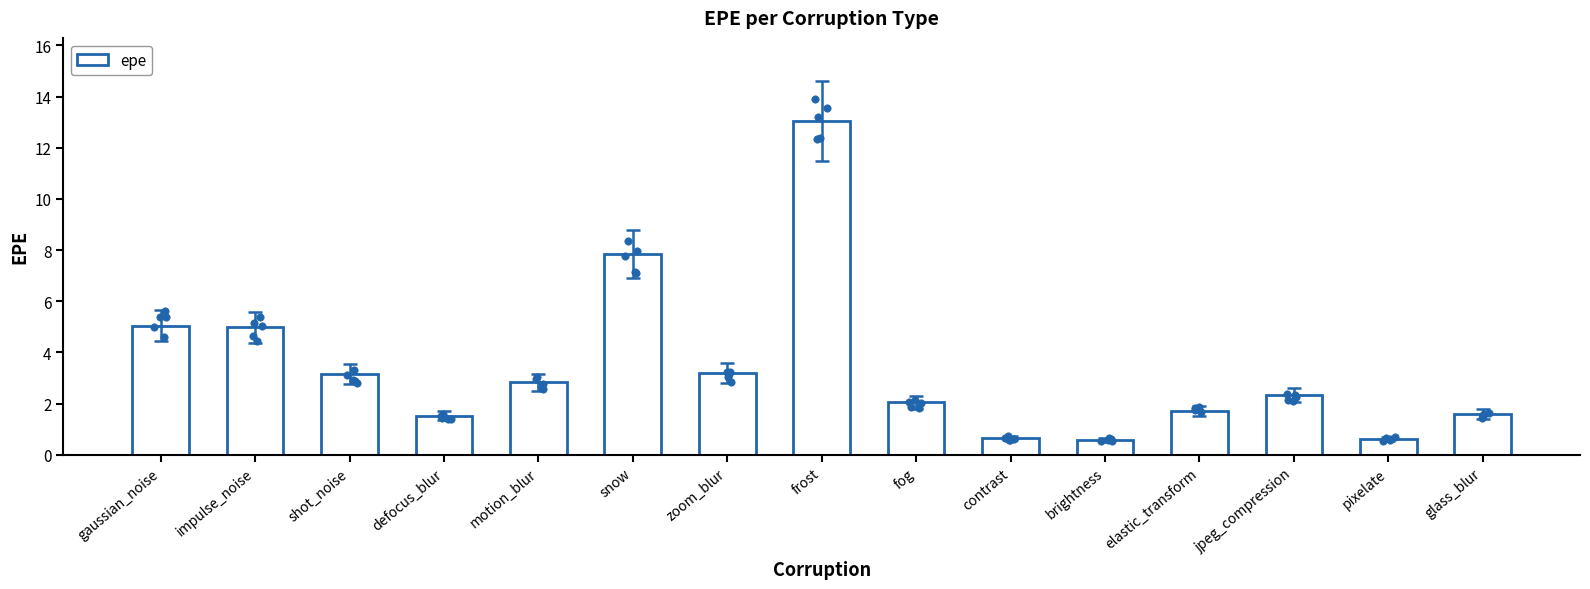

Between fog and defocus_blur, which is larger?

fog